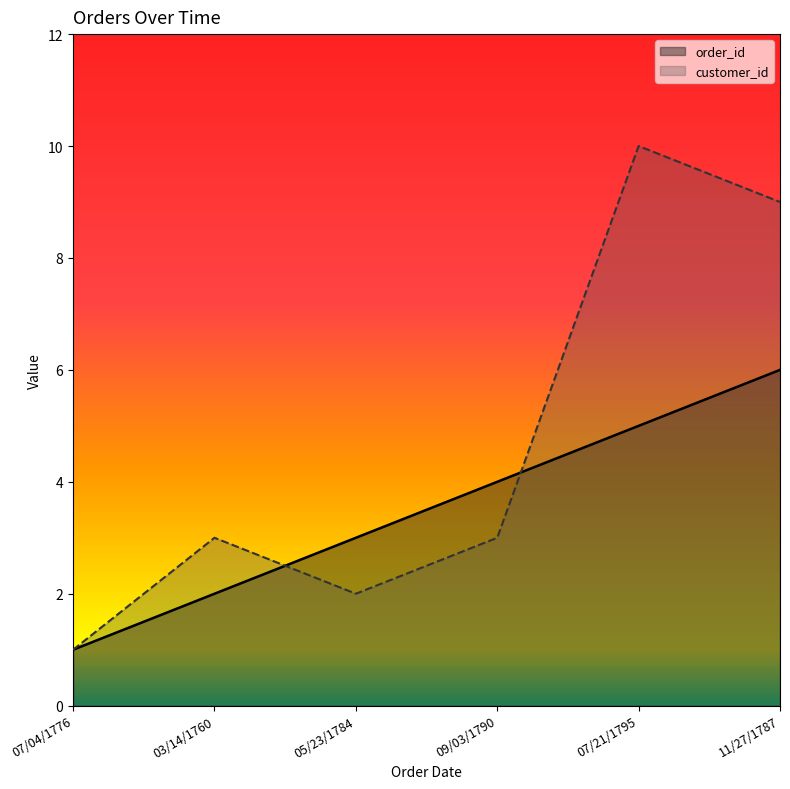

List the series in order of their peak value, lowest first.

order_id, customer_id